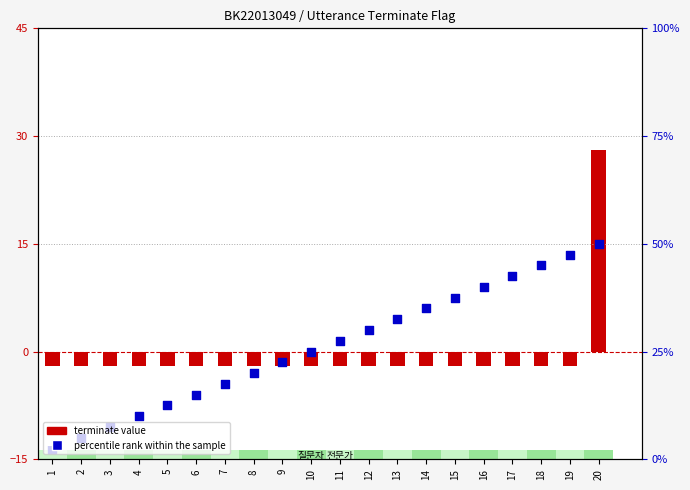

Is the value of percentile rank at 4 greater than the value of terminate value at 16?

No